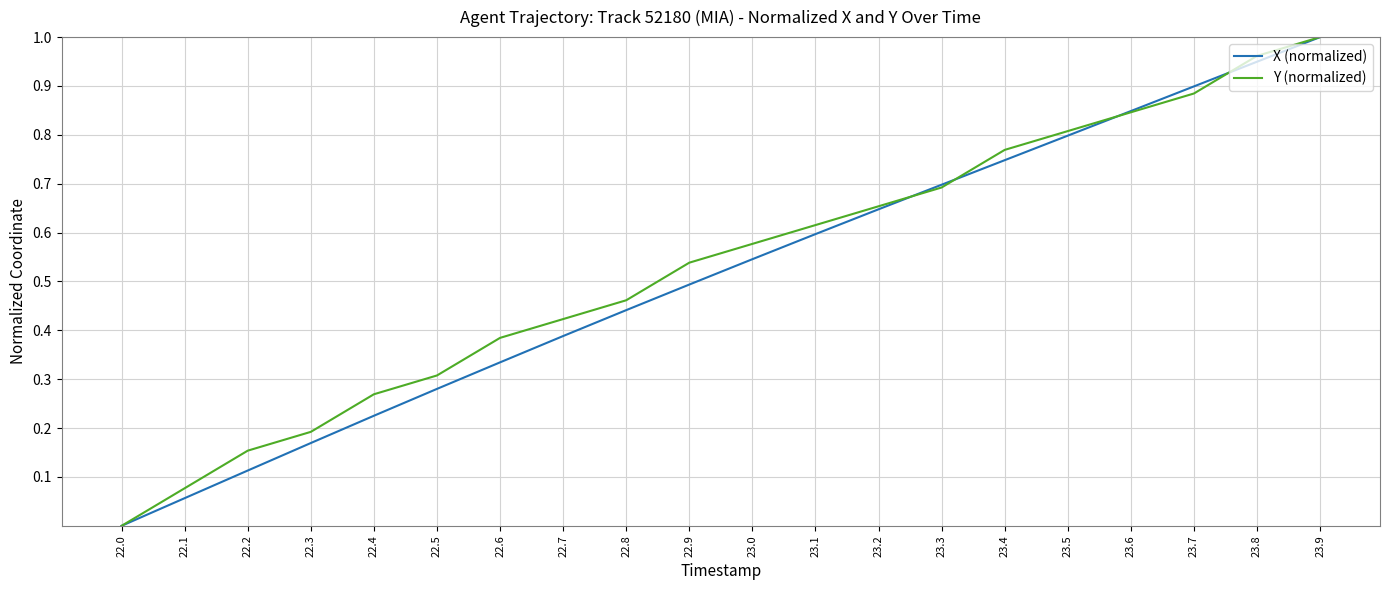

How many series are shown in this chart?

2